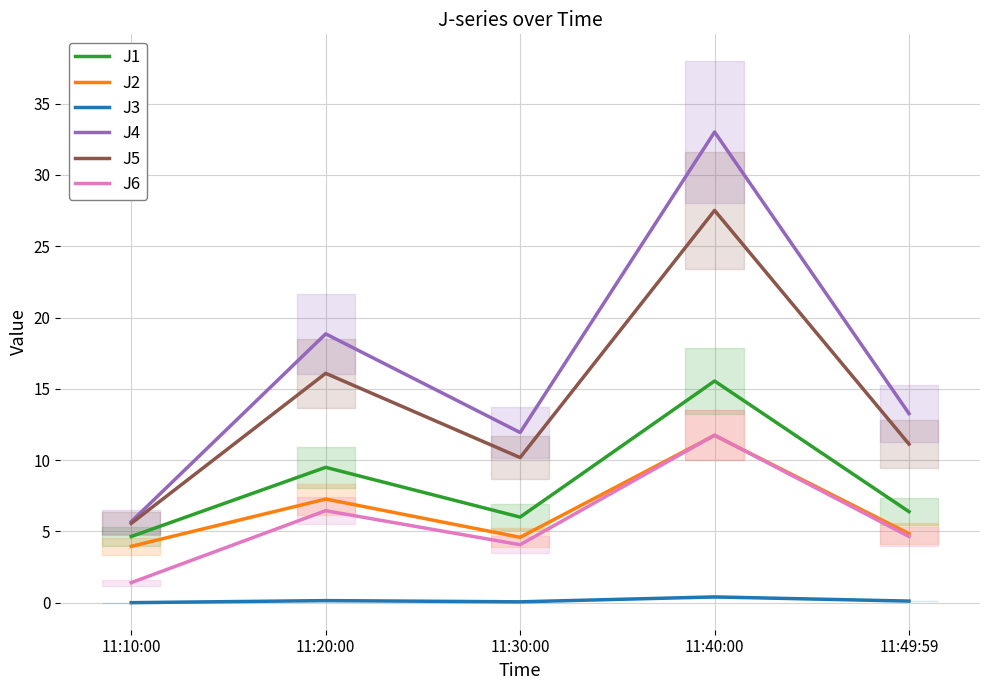

At which category does the chart reach its peak across all series?

11:40:00